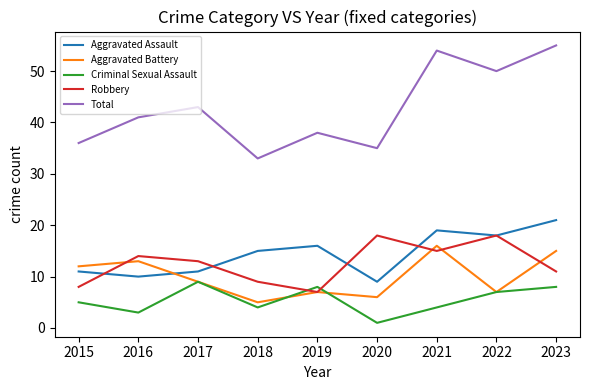

At which category does Aggravated Assault reach its first local valley?

2016